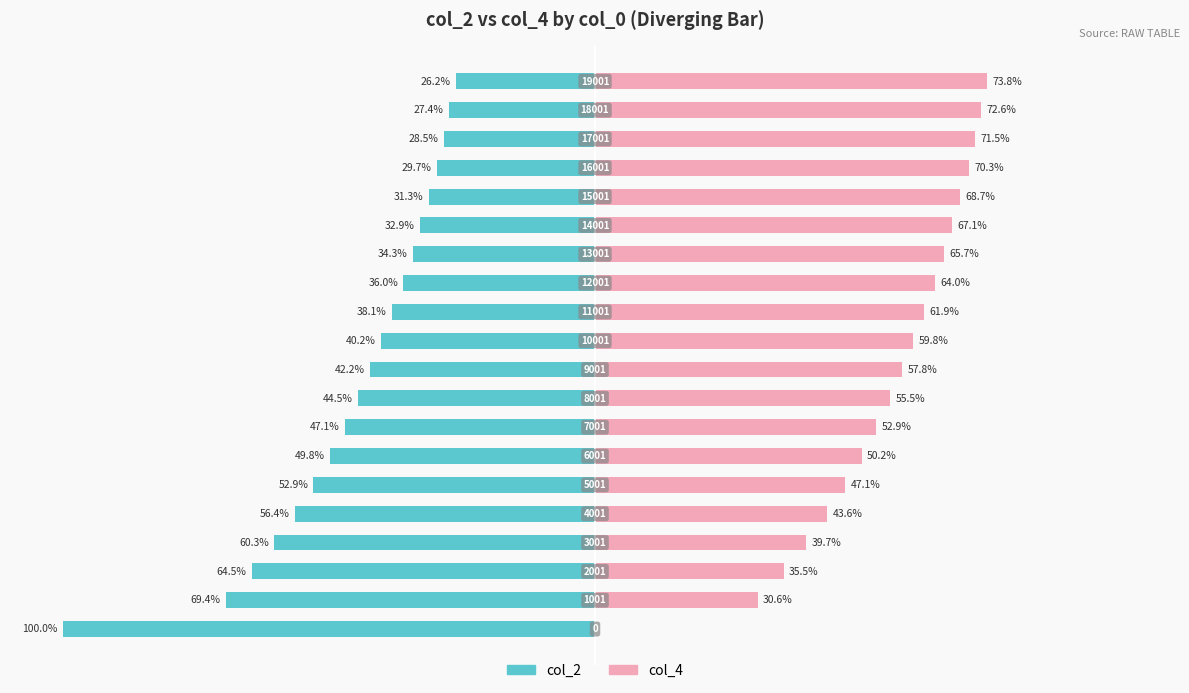

Reading left to right, extract all data points from this chart.

col_2: 0=-100.0	1=-69.4	2=-64.5	3=-60.3	4=-56.4	5=-52.9	6=-49.8	7=-47.1	8=-44.5	9=-42.2	10=-40.2	11=-38.1	12=-36.0	13=-34.3	14=-32.9	15=-31.3	16=-29.7	17=-28.5	18=-27.4	19=-26.2
col_4: 0=0.0	1=30.6	2=35.5	3=39.7	4=43.6	5=47.1	6=50.2	7=52.9	8=55.5	9=57.8	10=59.8	11=61.9	12=64.0	13=65.7	14=67.1	15=68.7	16=70.3	17=71.5	18=72.6	19=73.8